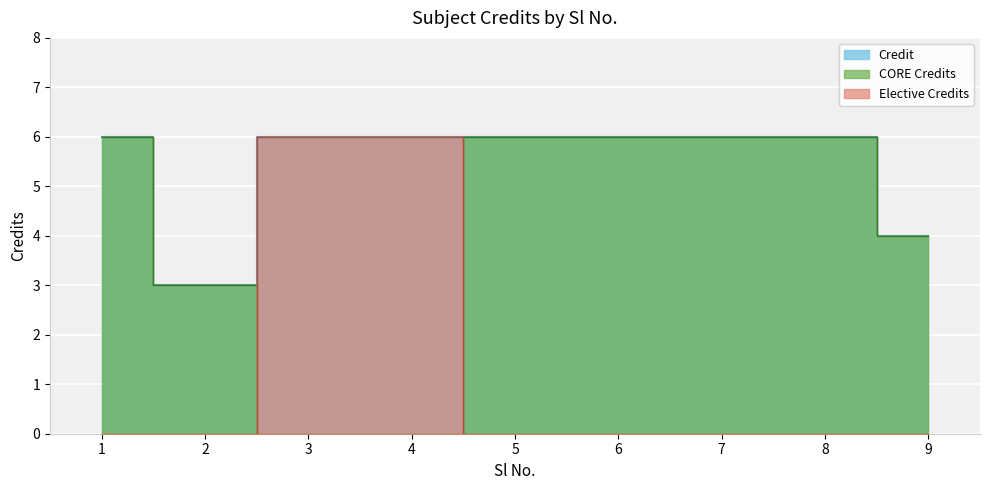

What is the difference between the maximum and minimum values?

3